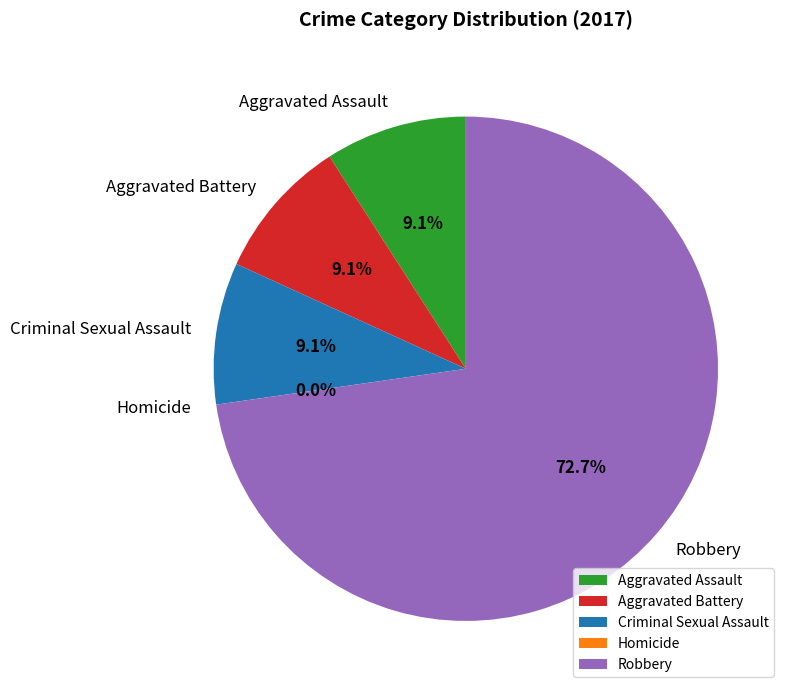

To the nearest percent, what is the difference between the largest and smallest slice percentages?

73%